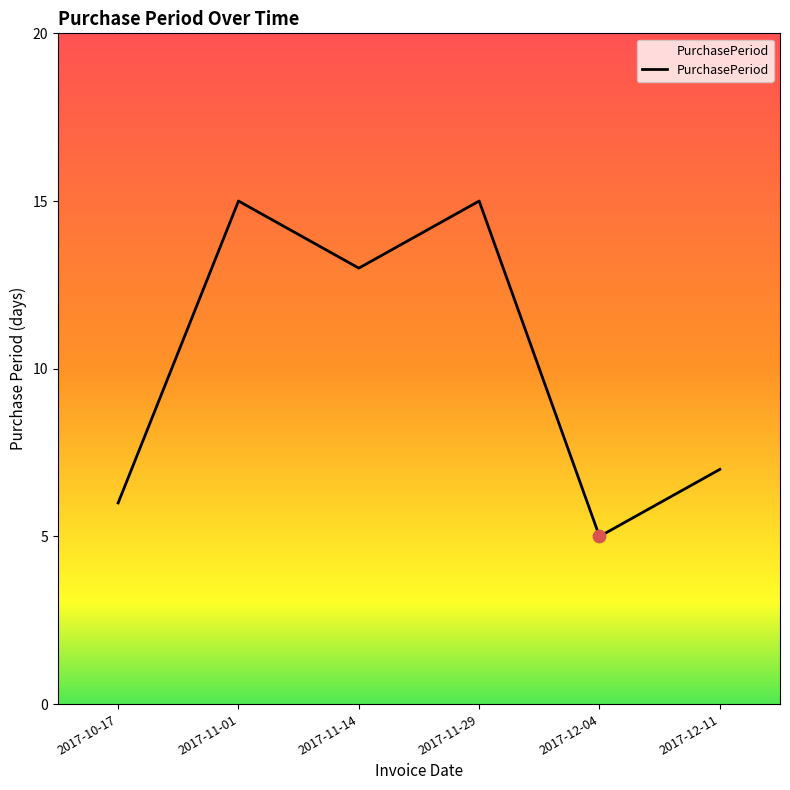

Between 2017-11-14 and 2017-10-17, which is larger?

2017-11-14